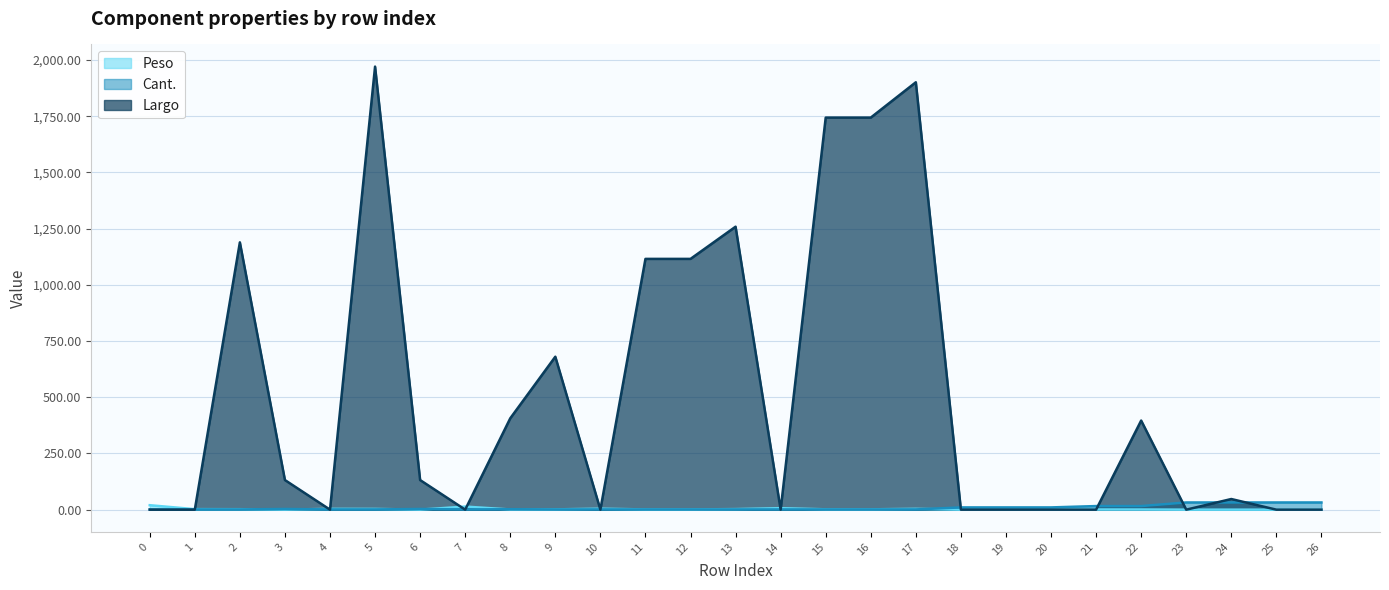

Rank the series by their maximum value, from highest to lowest.

Largo, Cant., Peso